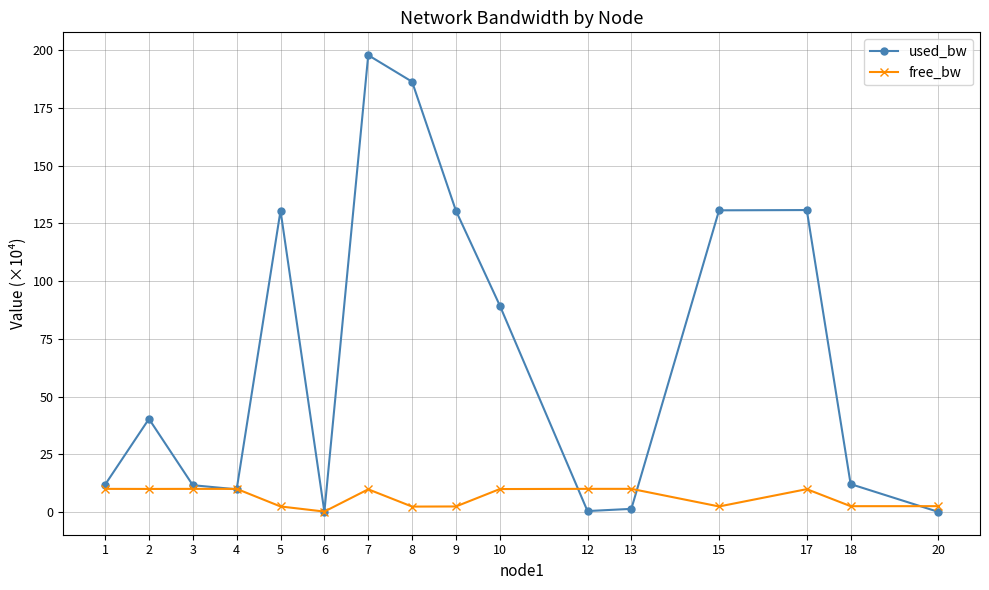

Which series changed the most between 7 and 18?

used_bw